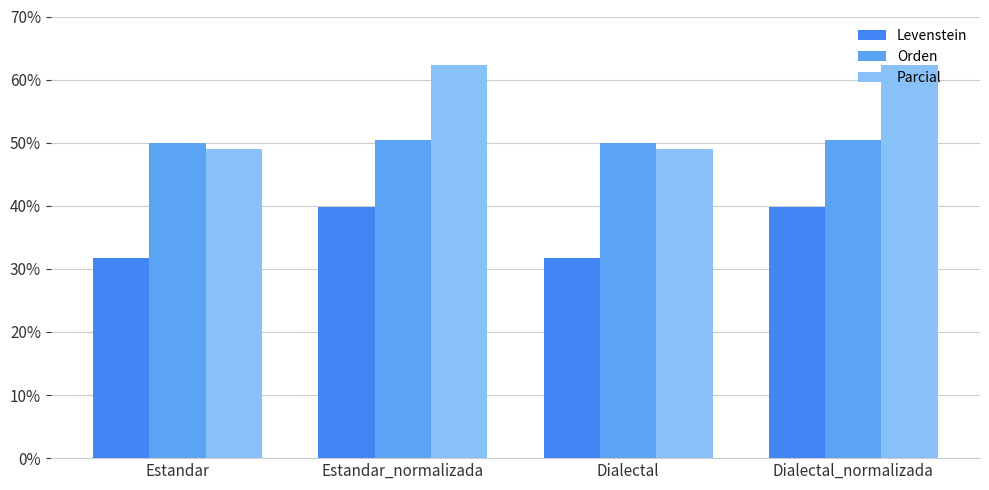

Which series has the largest total across all categories?

Parcial